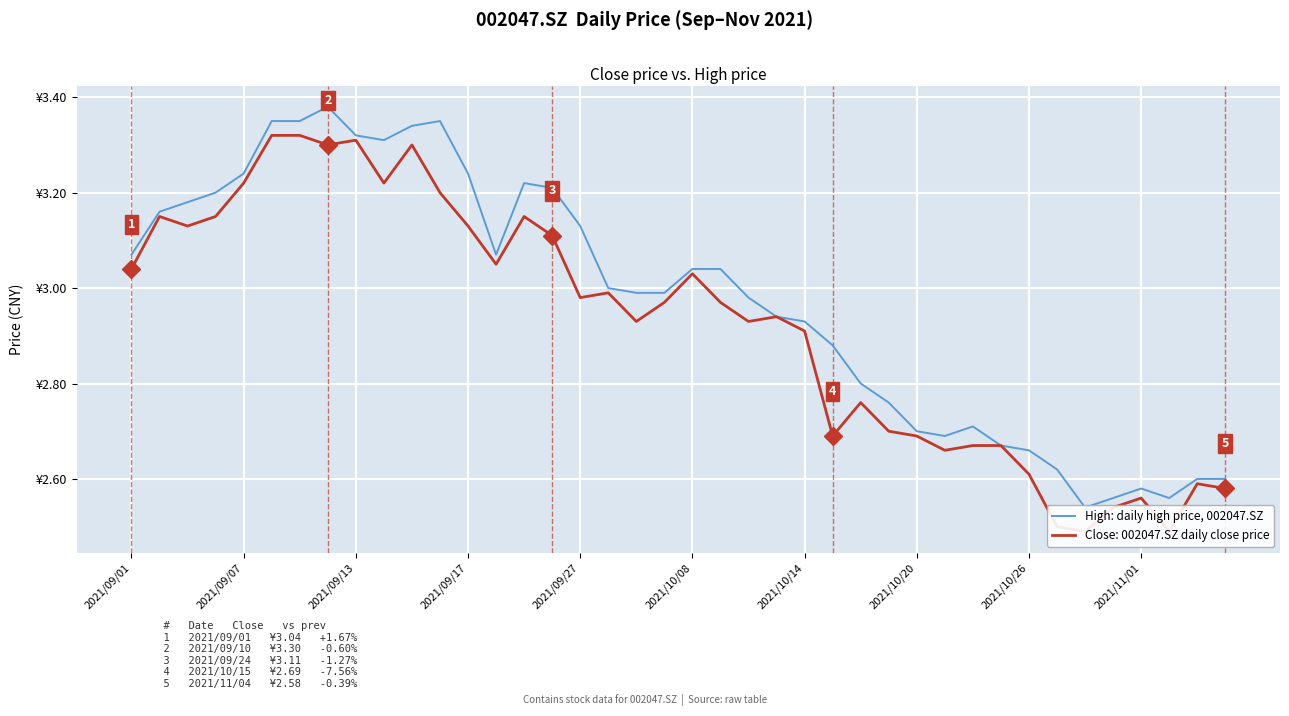

Is it true that the value at 22 is 3.0?

True